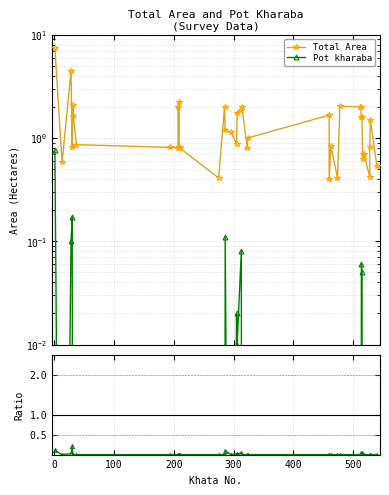

How many data points in Pot kharaba / Total Area are above 0?

9